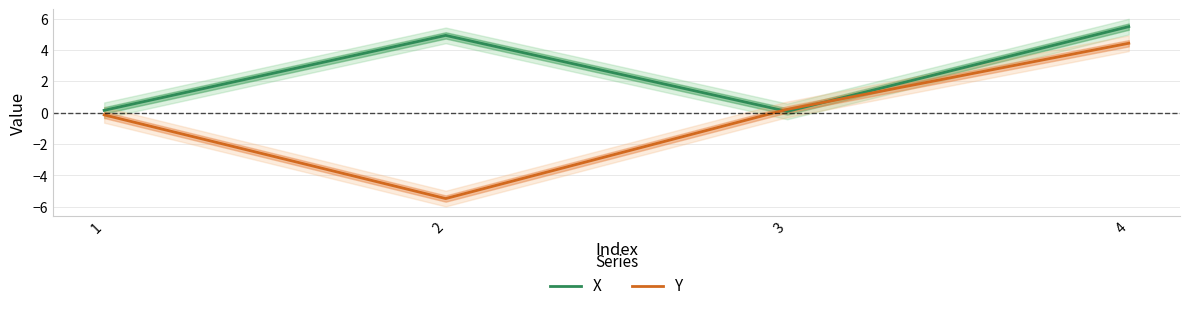

Where does the X series first go above 4?

2